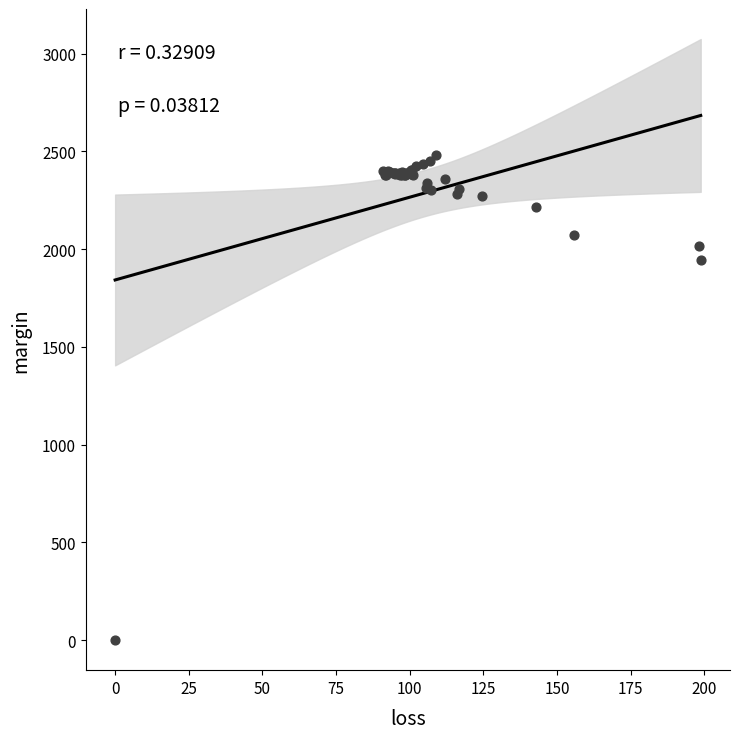

What Y value in the scatter plot is closest to 1240?

1944.7